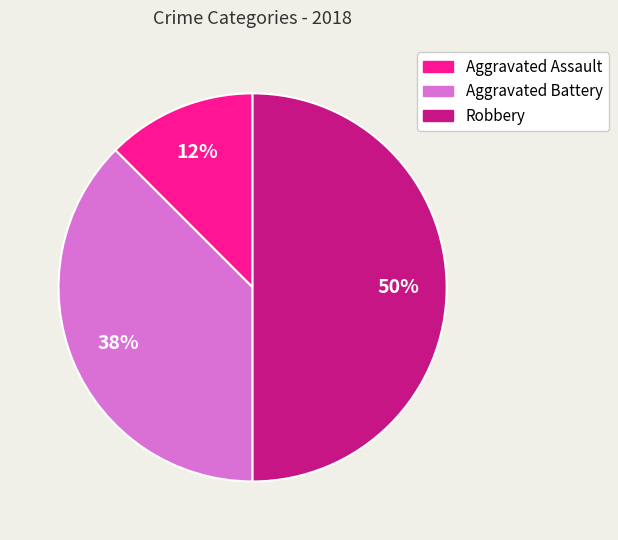

Is it true that Aggravated Assault is 12% of the pie?

True